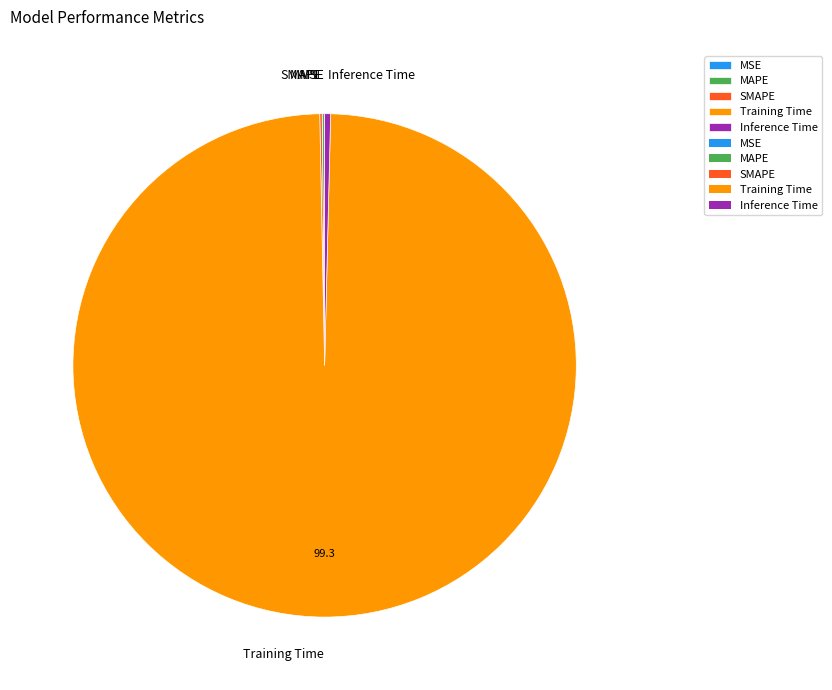

True or false: Inference Time accounts for 0% of the total.

True